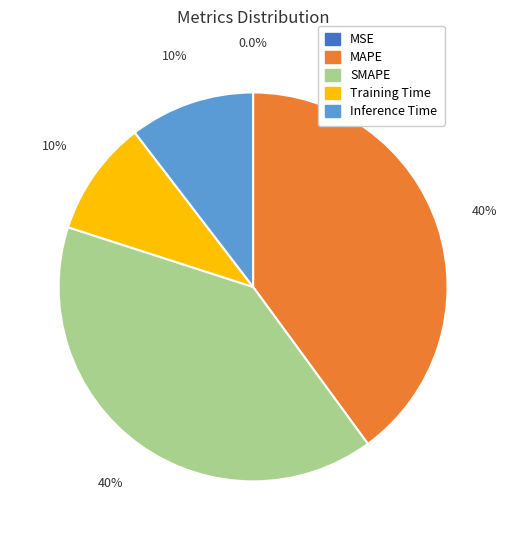

Is there any slice that represents more than half of the pie?

No